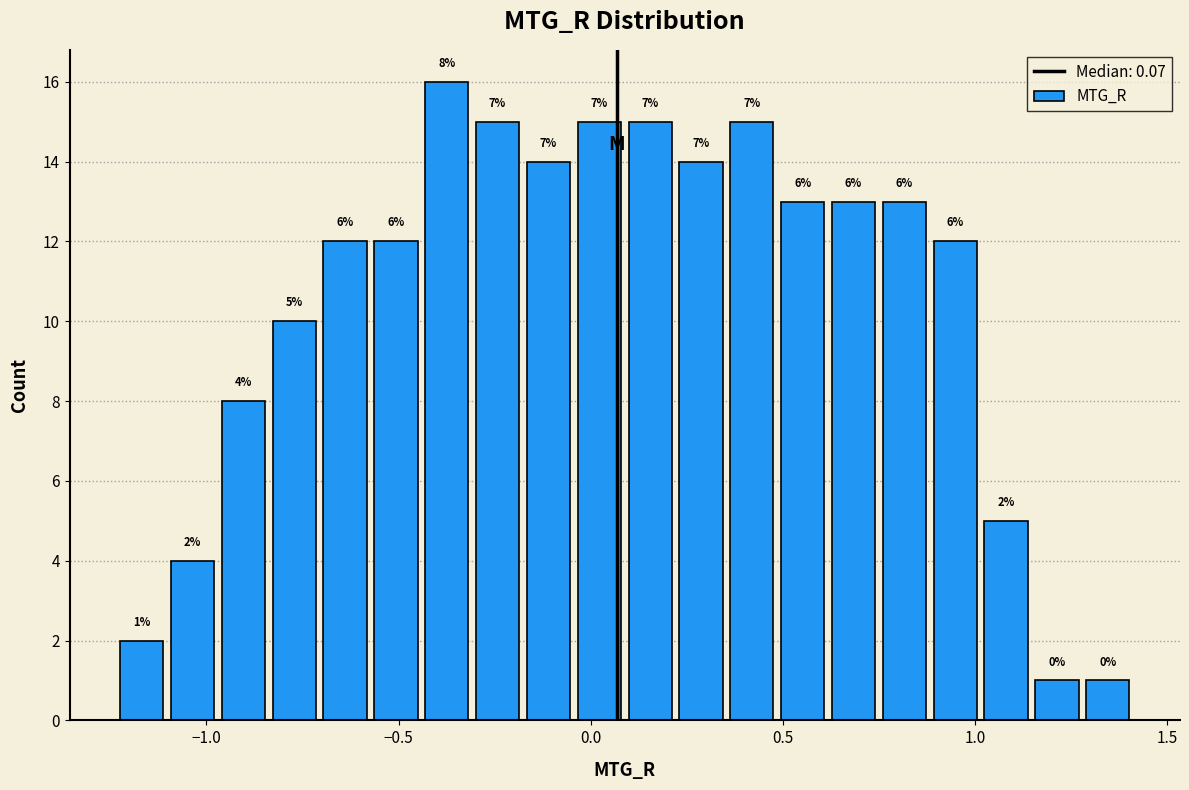

Read against the x-axis, roughly where is the centre of the tallest bar?

-0.35